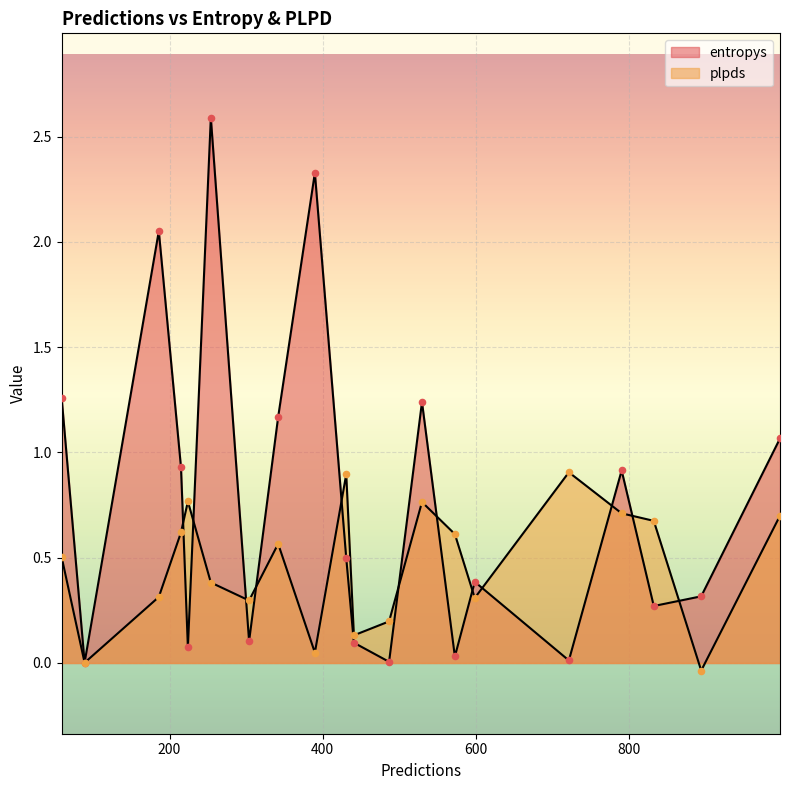

Which series has the largest Y range (max minus min)?

entropys